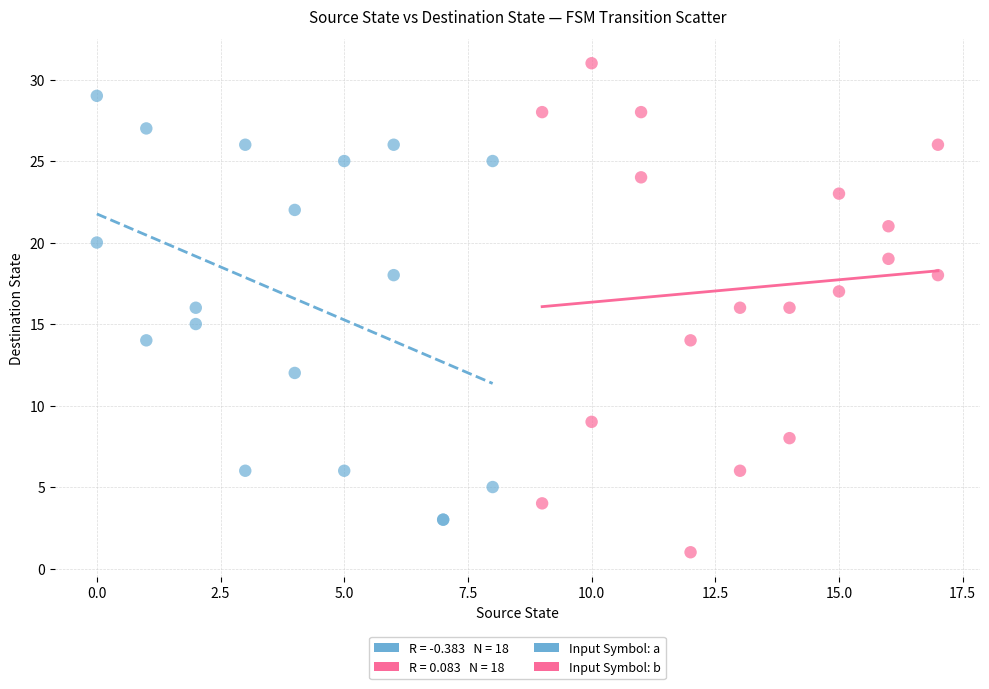

Which series has the largest Y range (max minus min)?

Input Symbol: b